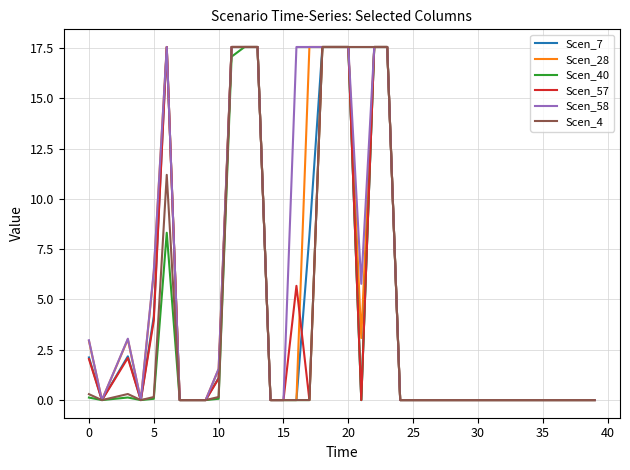

What is the difference between the maximum and second lowest values in the Scen_58 series?

17.6